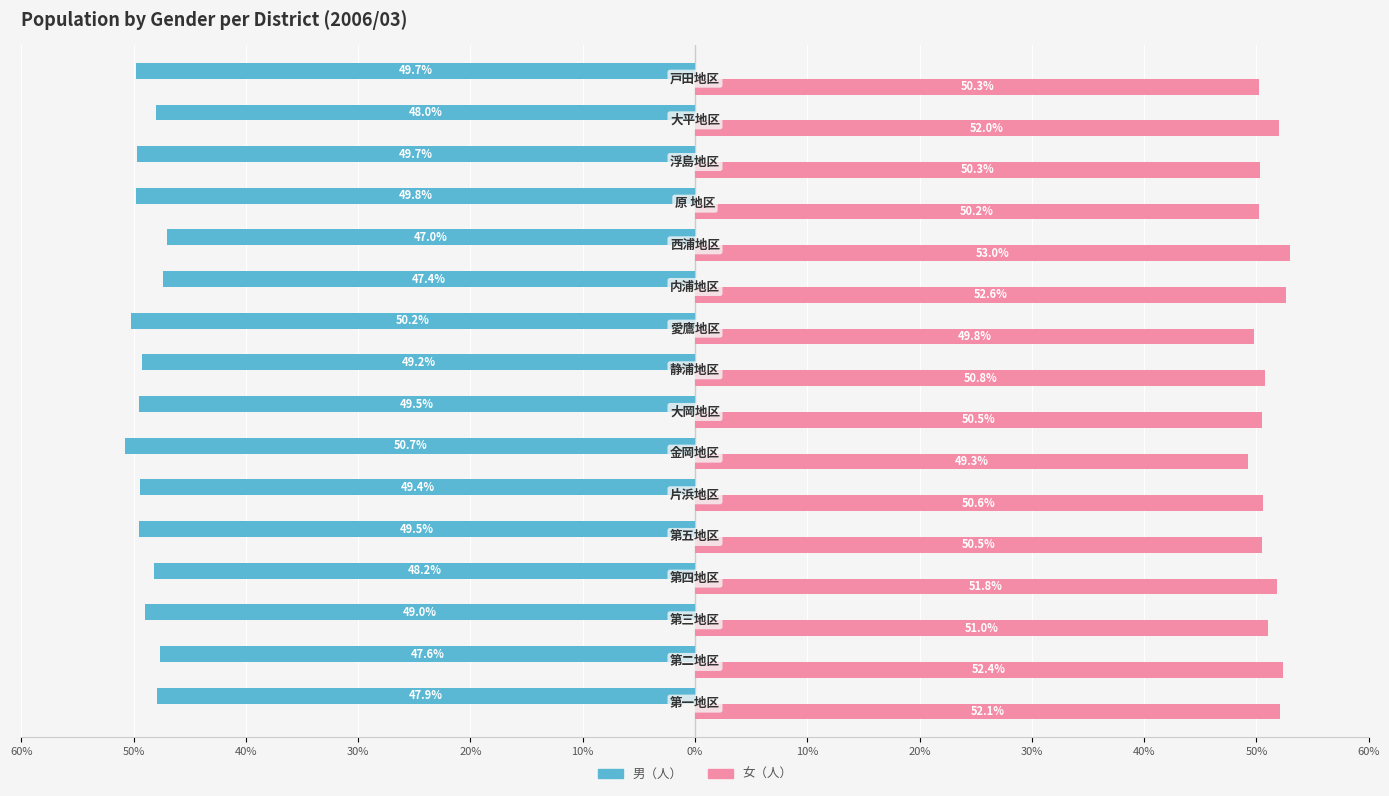

What are all the series names shown in the legend?

男（人）, 女（人）